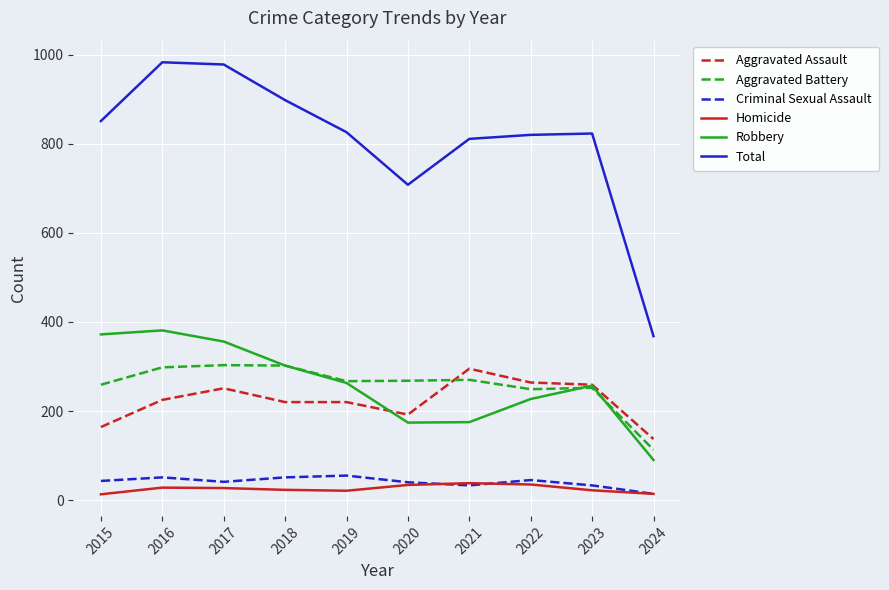

Which series changed the most between 2015 and 2023?

Robbery